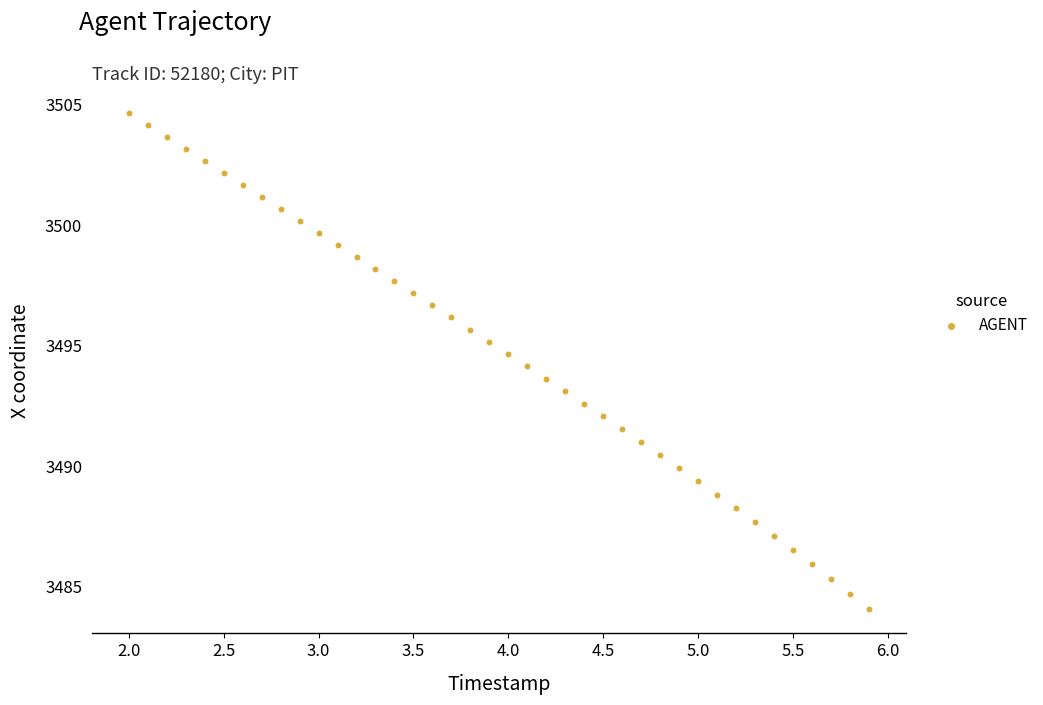

What is the range of Y values (max minus min)?

20.5